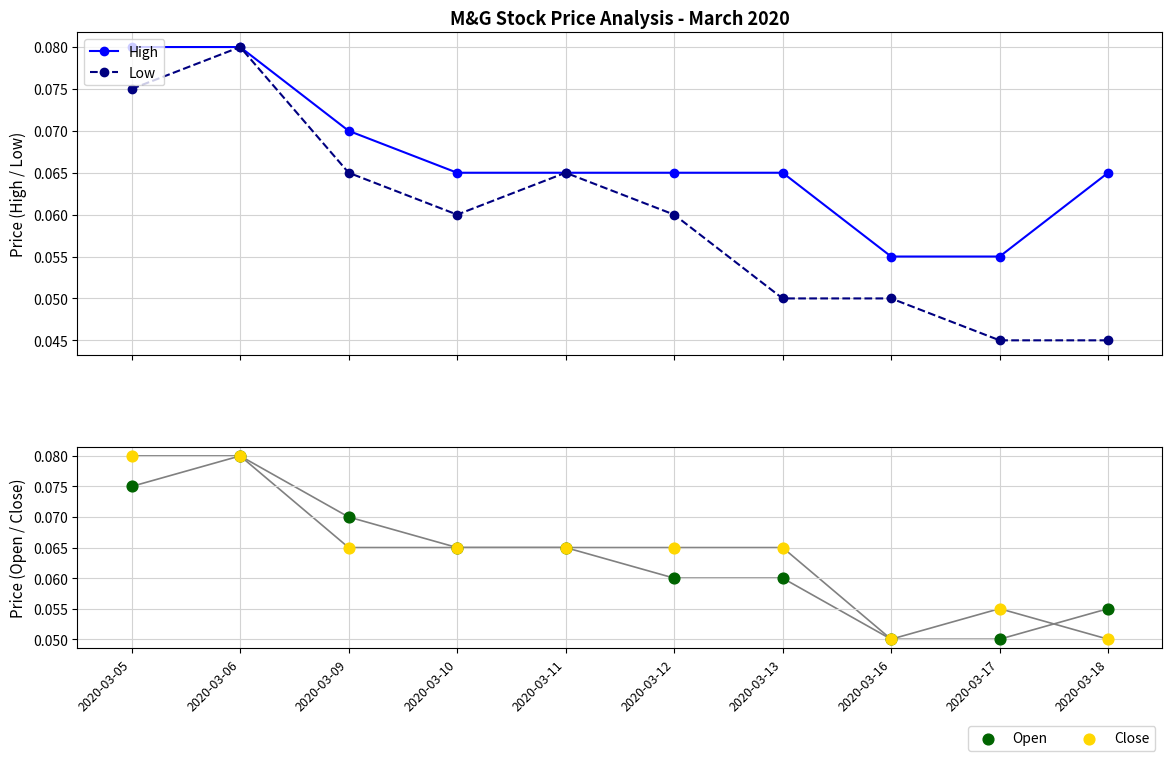

At which category is the sum across all series the highest?

2020-03-06